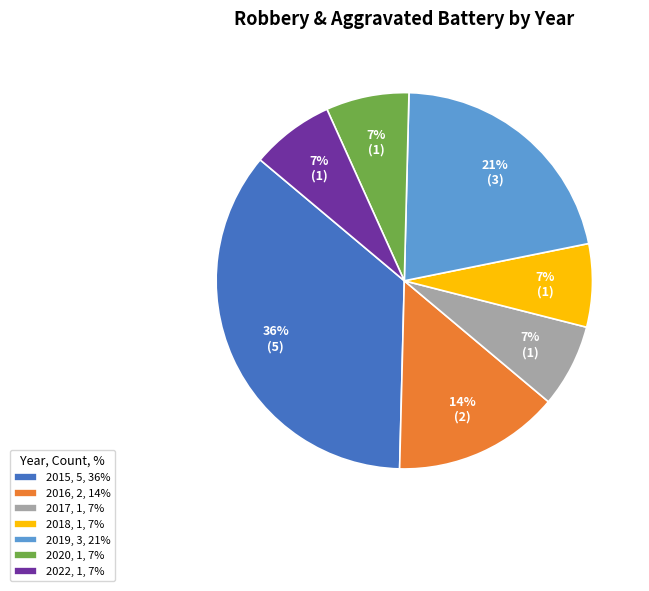

To the nearest percent, what is the difference between the 2019, 3, 21% and 2018, 1, 7% slice percentages?

14%